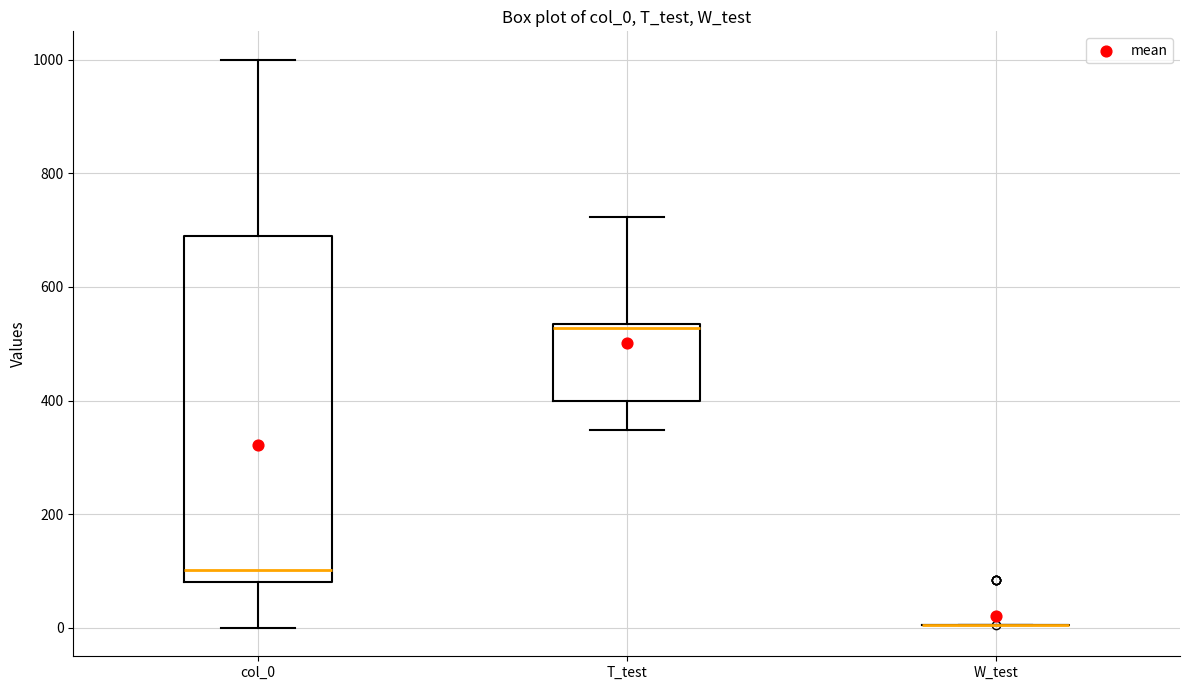

Where does the lower whisker of the box for T_test end on the y-axis? The values are not printed on the chart, so give them approximately, as read against the axis.

340